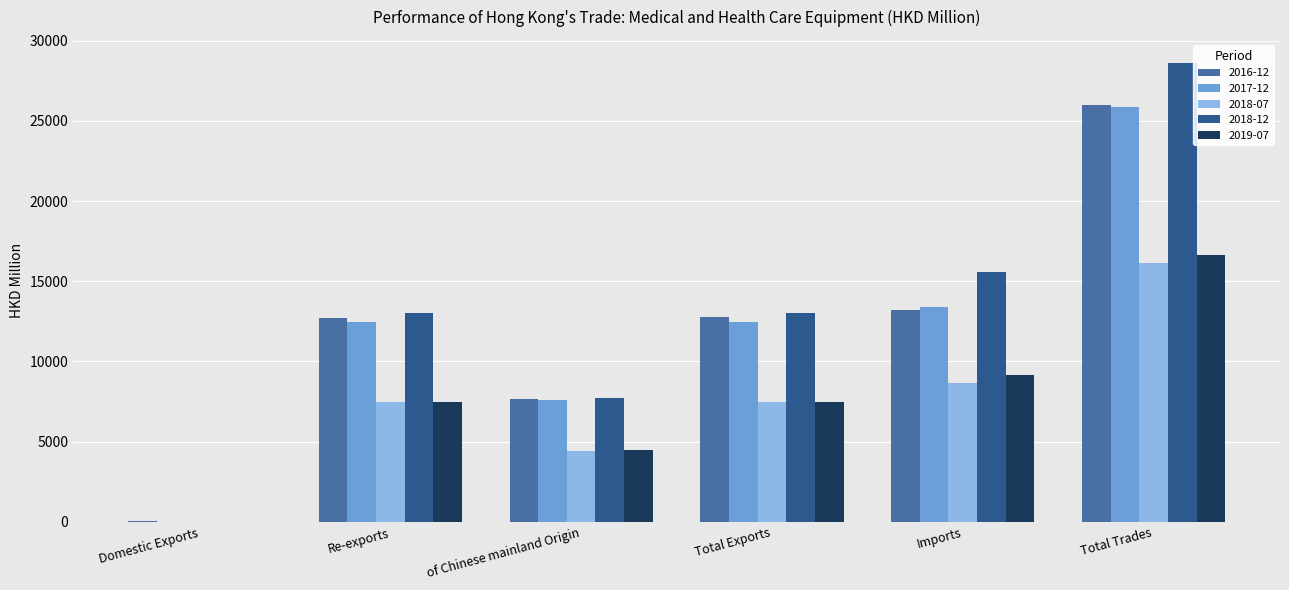

How many series are shown in this chart?

5